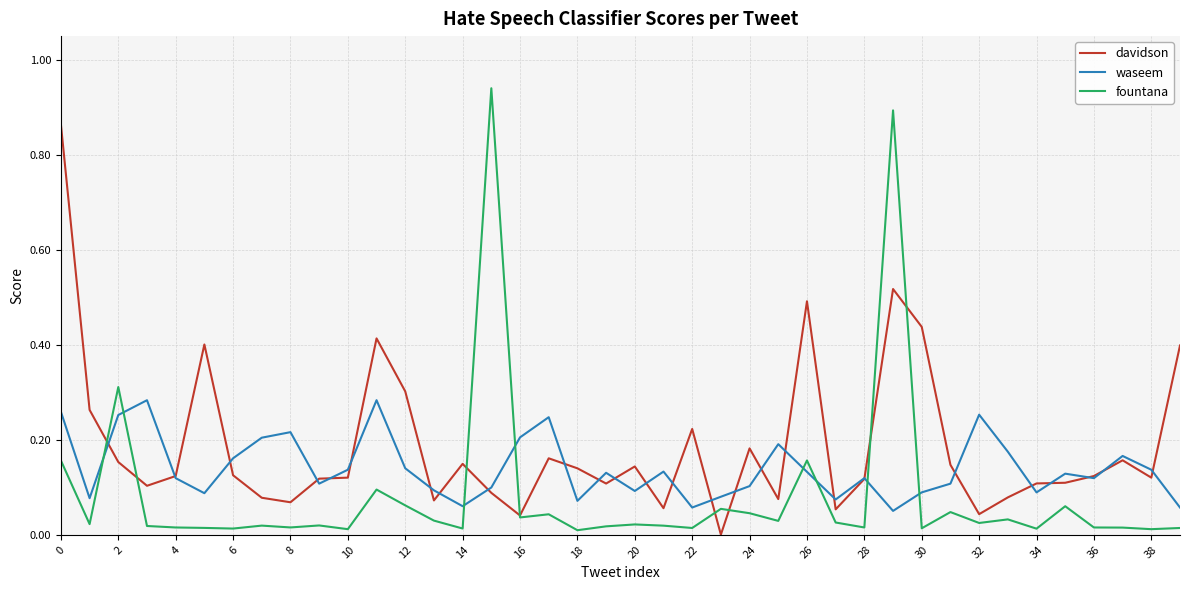

What are all the series names shown in the legend?

davidson, waseem, fountana